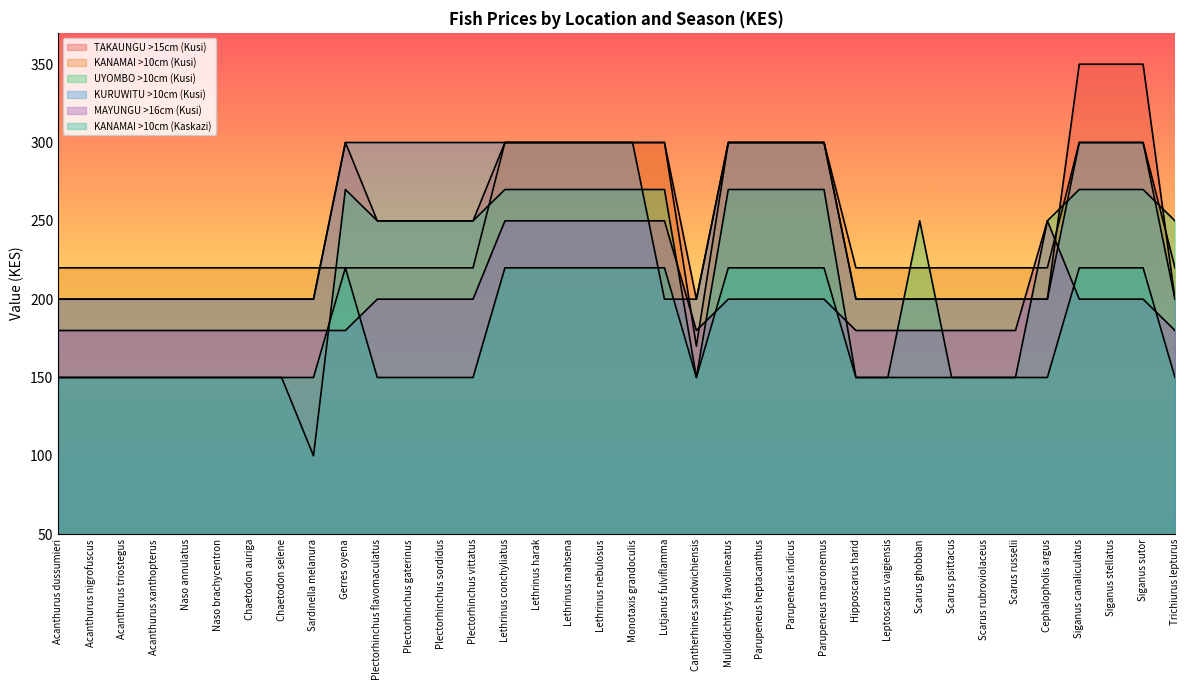

How many TAKAUNGU >15cm (Kusi) values are between 200 and 300?

33